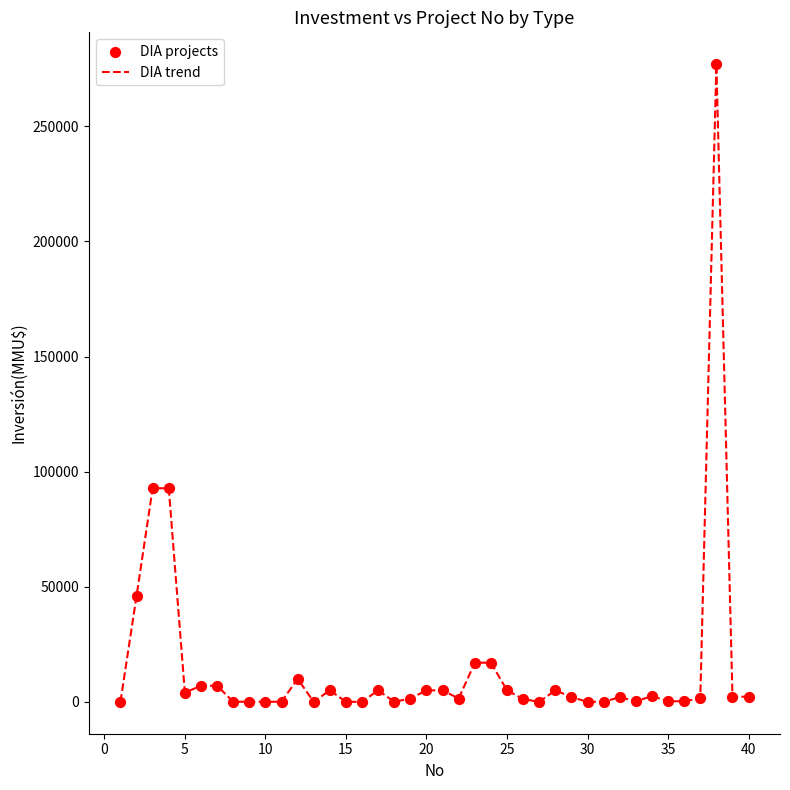

What is the difference between the maximum and minimum values?

277000